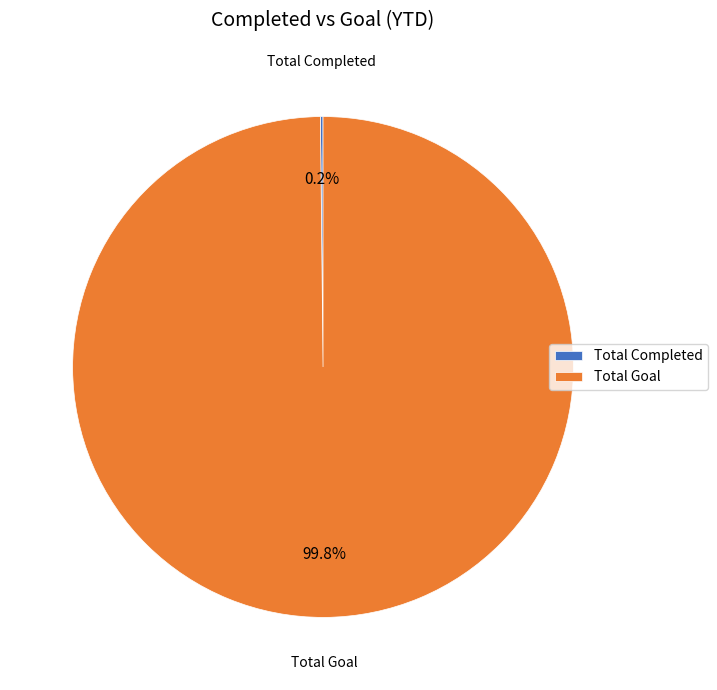

Which category has the biggest portion of the pie?

Total Goal